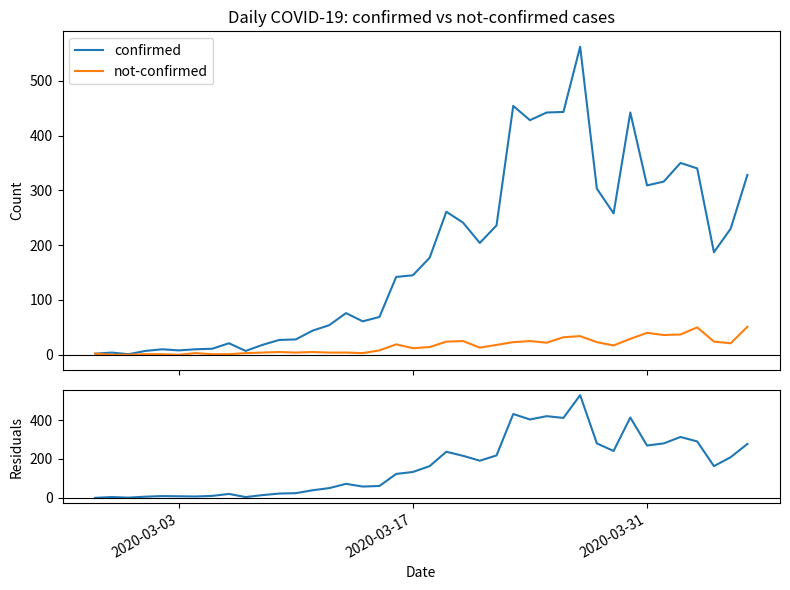

What is the highest value of the not-confirmed series?

51